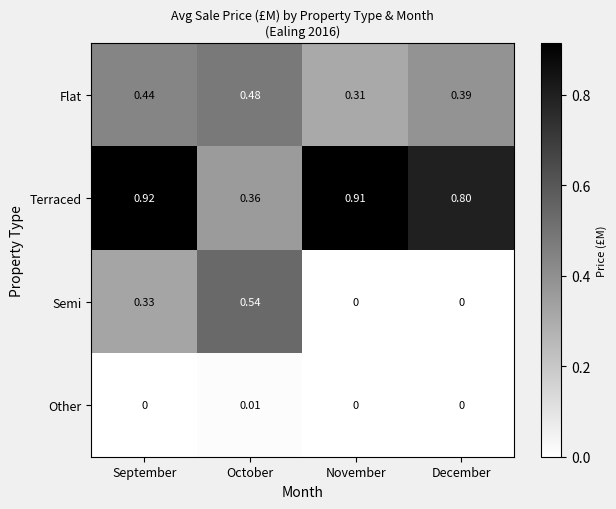

Rank the series by their maximum value, from highest to lowest.

Terraced, Semi, Flat, Other